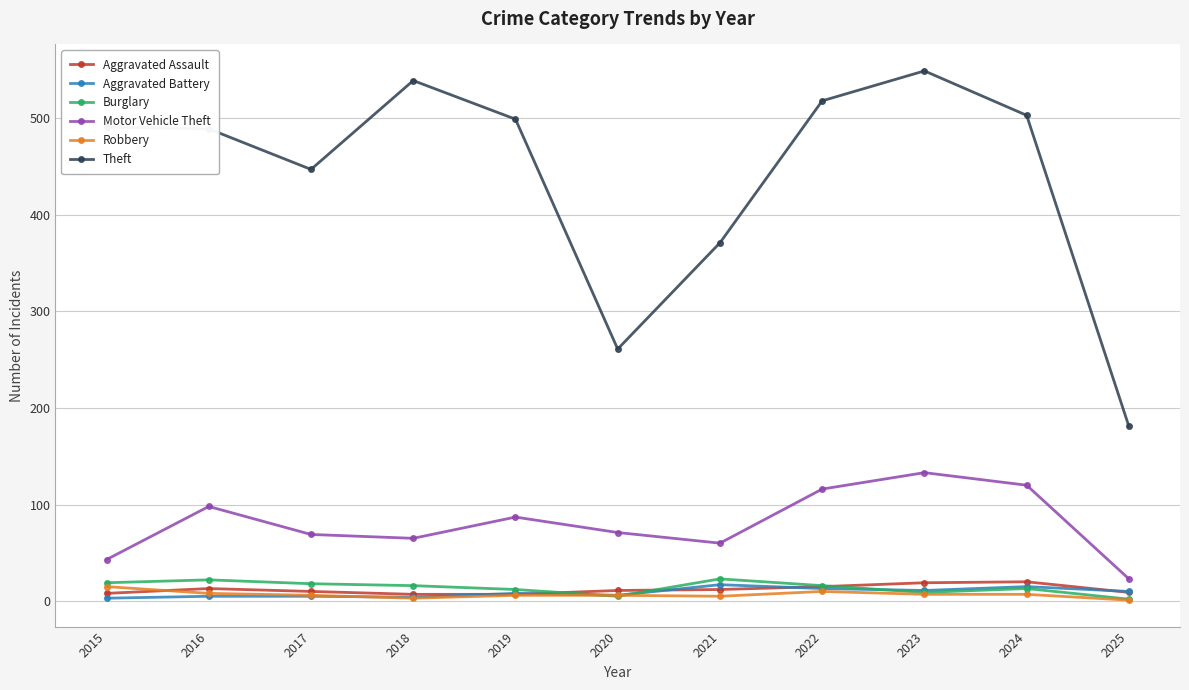

Is the value of Burglary at 2023 greater than the value of Motor Vehicle Theft at 2018?

No